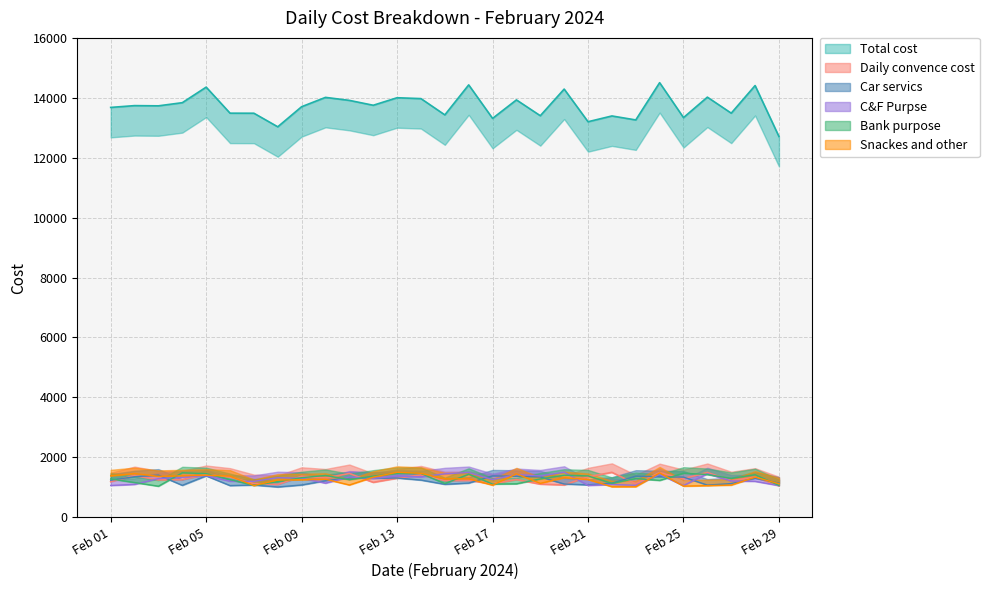

At which category does Bank purpose reach its first local valley?

2024-02-03